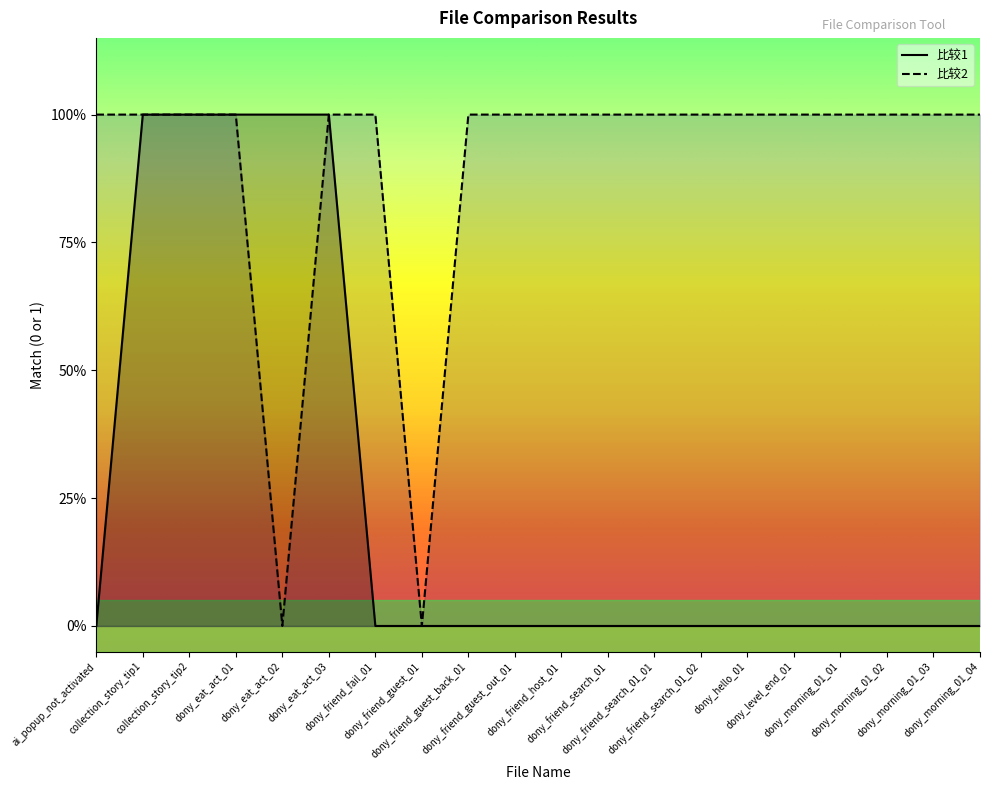

True or false: 比较2 has more than 0 interior local peaks.

False